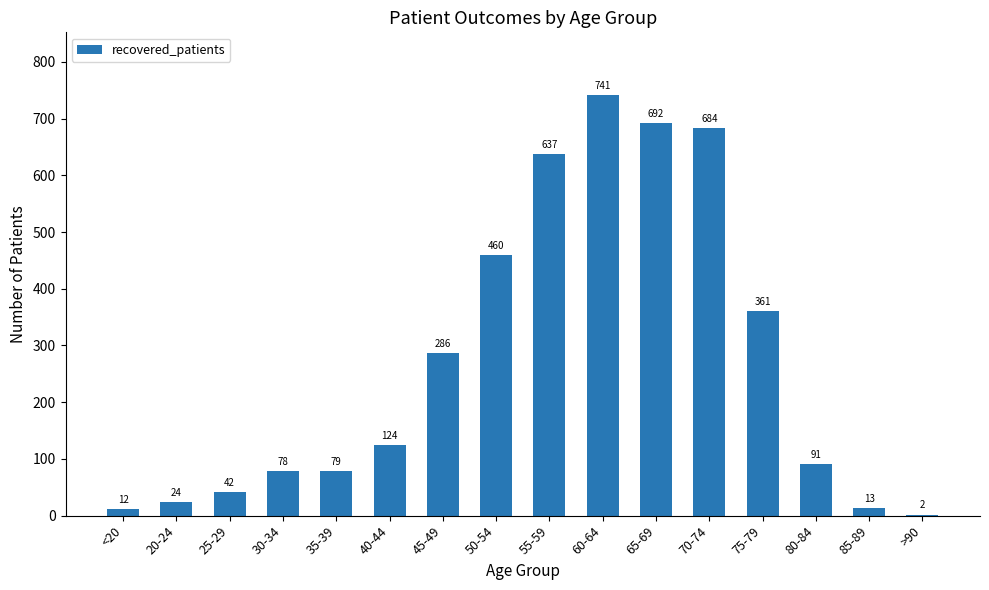

Approximately how many times larger is the value at <20 compared to 85-89?

0.9